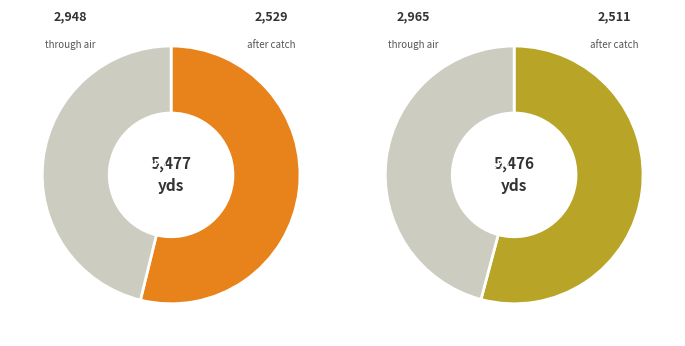

How many segments does this pie chart have?

2